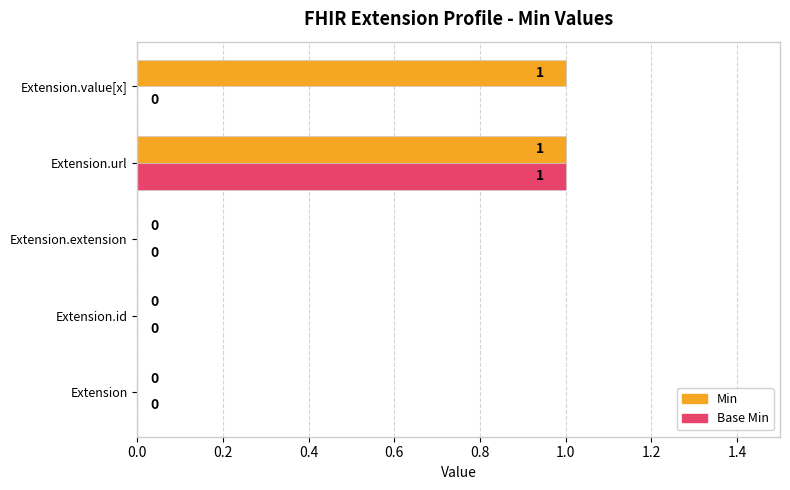

What is the maximum value shown in the chart?

1